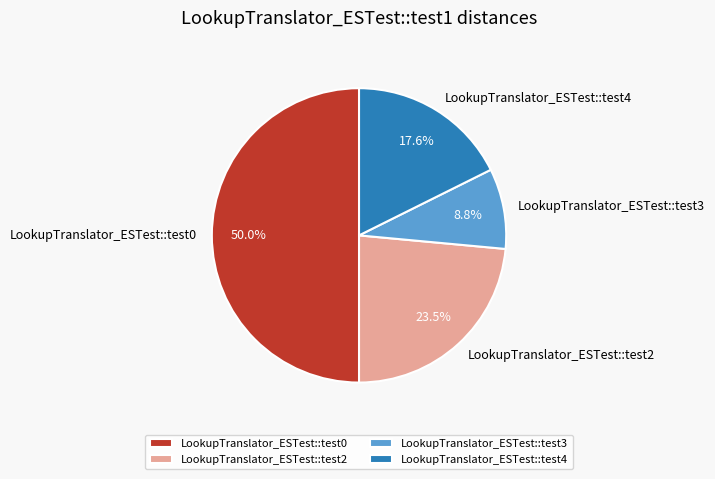

To the nearest percent, what is the difference between the largest and smallest slice percentages?

41%